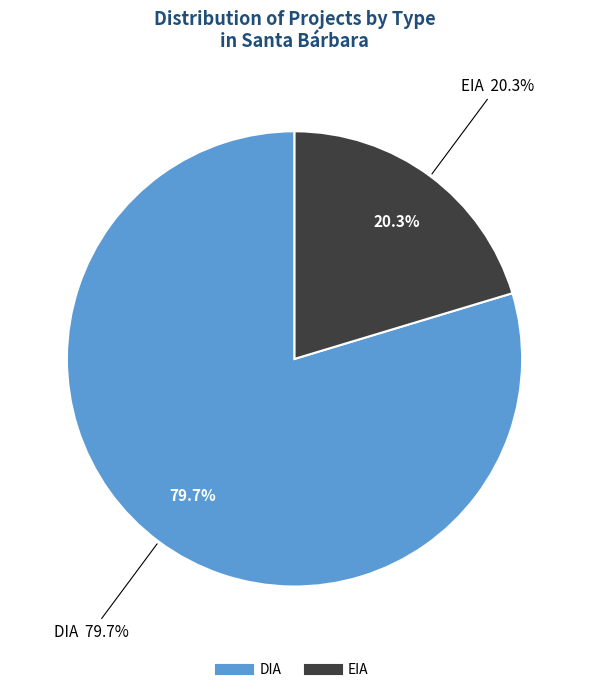

What is the ratio of the value at DIA to the value at EIA?

3.9